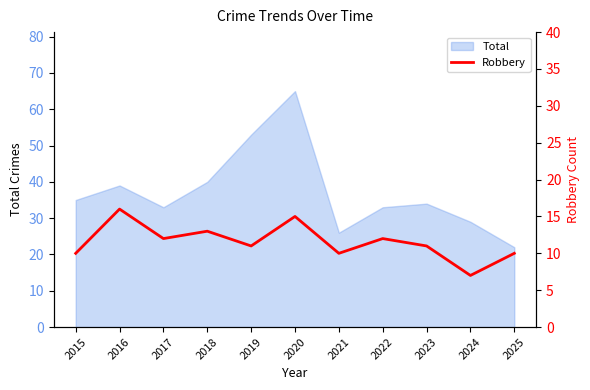

Where is the data nearest to the value 11?

2019